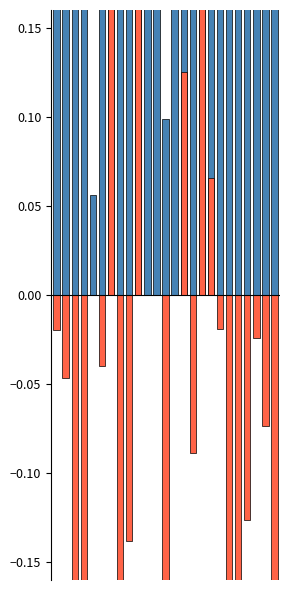

At which category does the chart reach its peak across all series?

6